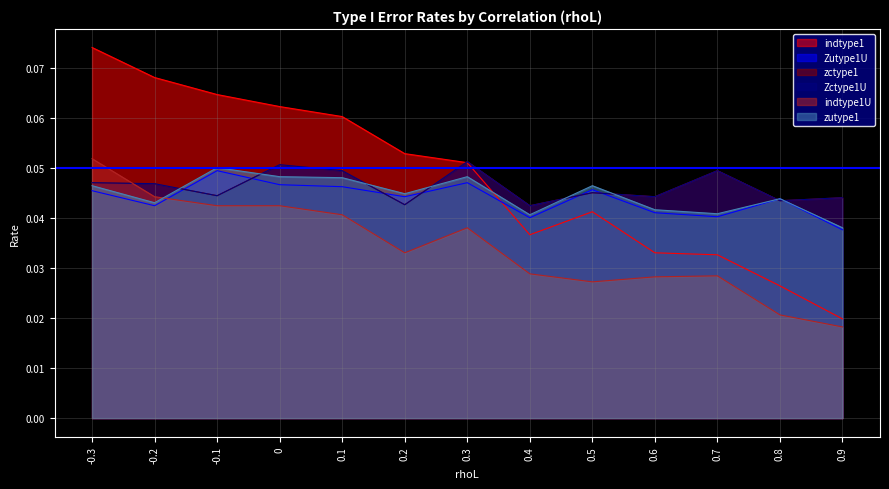

What is the highest value of the indtype1U series?

0.1